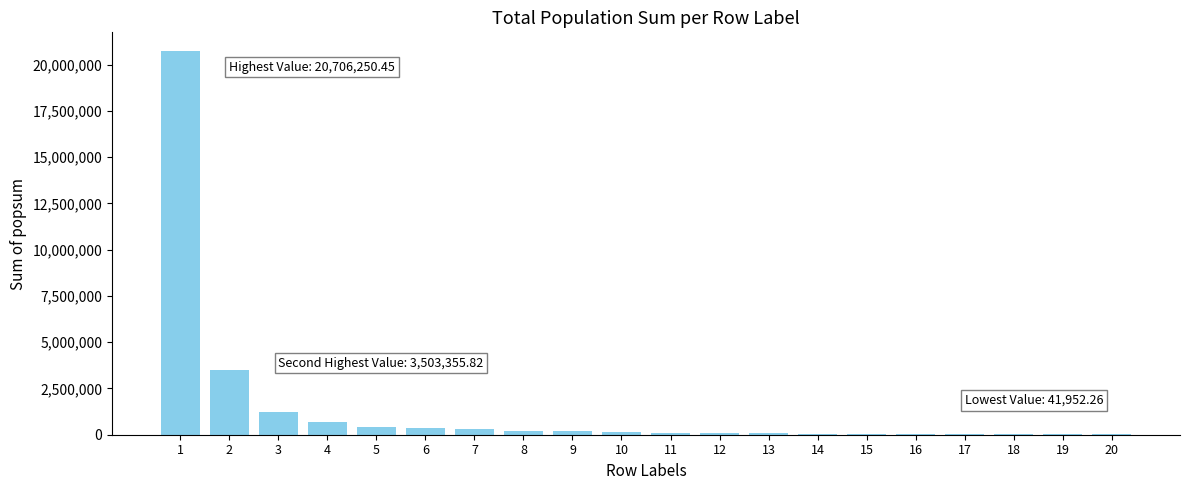

What is the sum of all values?

28385792.7